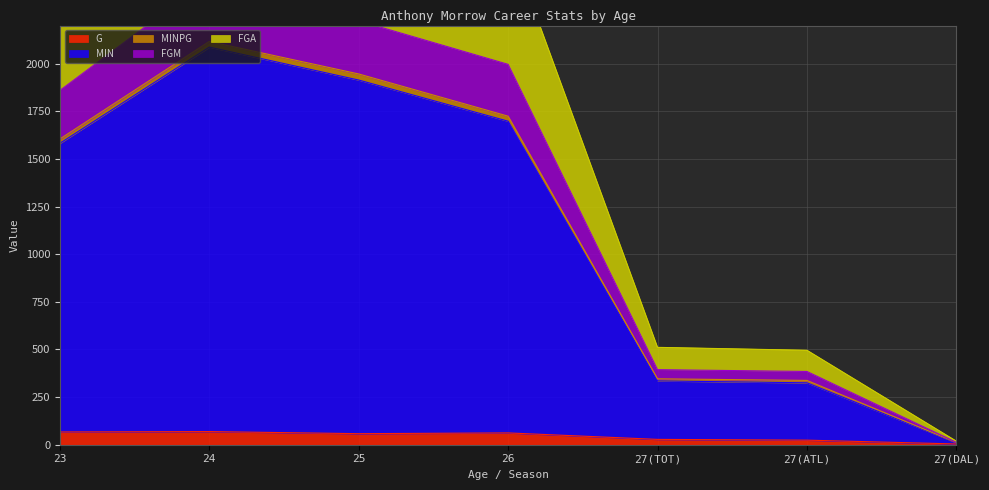

True or false: FGA and MIN intersect in this chart.

False